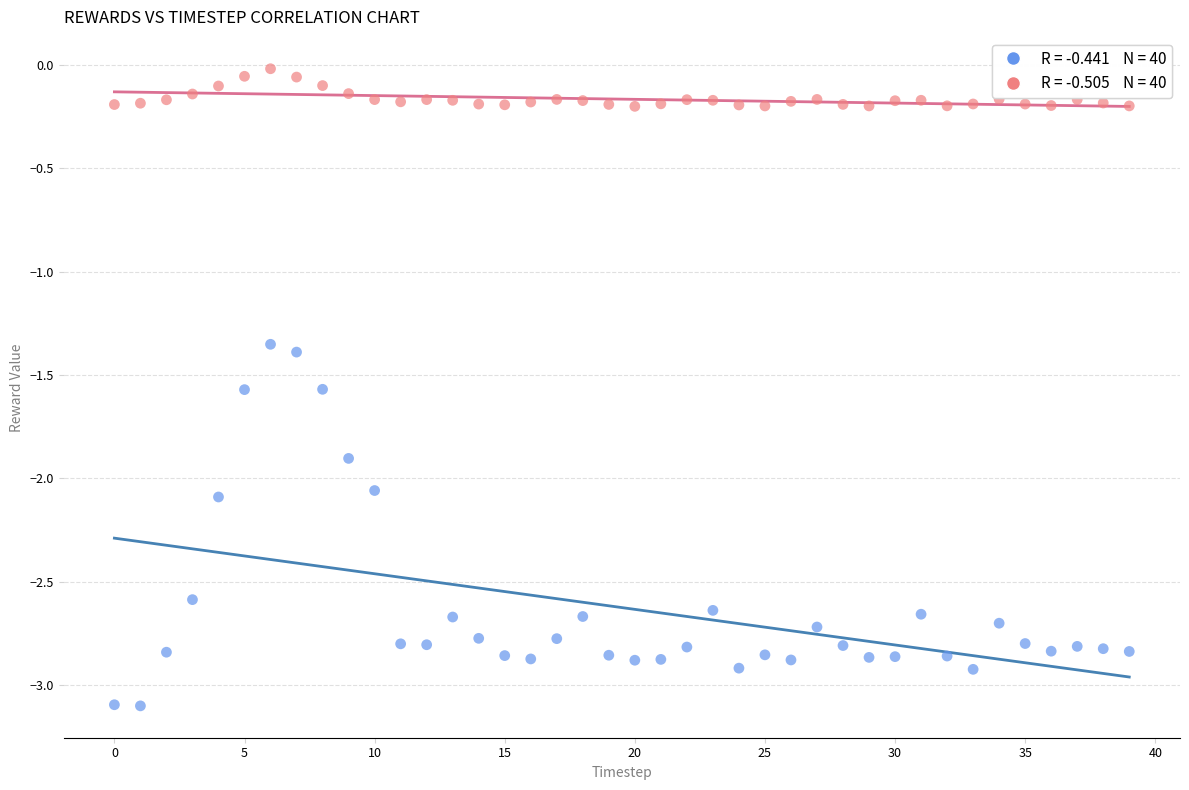

Across all data points, what is the range of Y values (max minus min)?

3.1